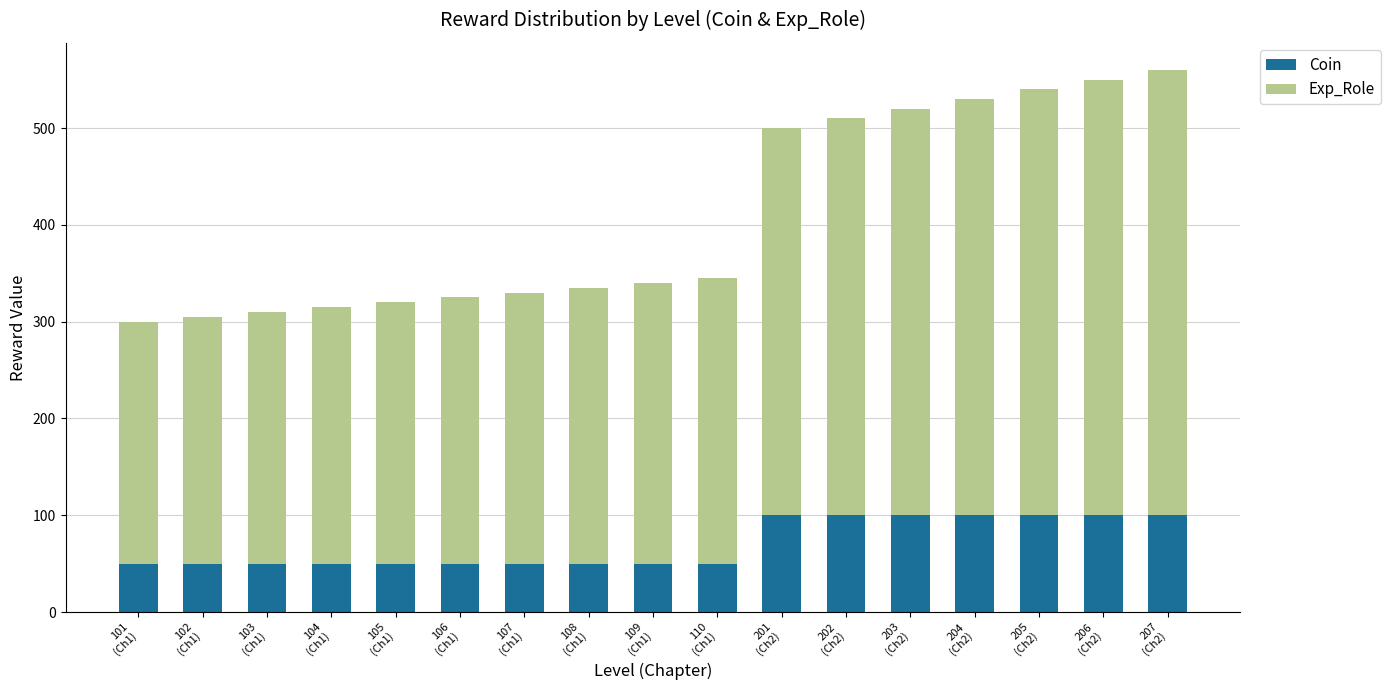

How many values in the Coin series exceed 50?

7